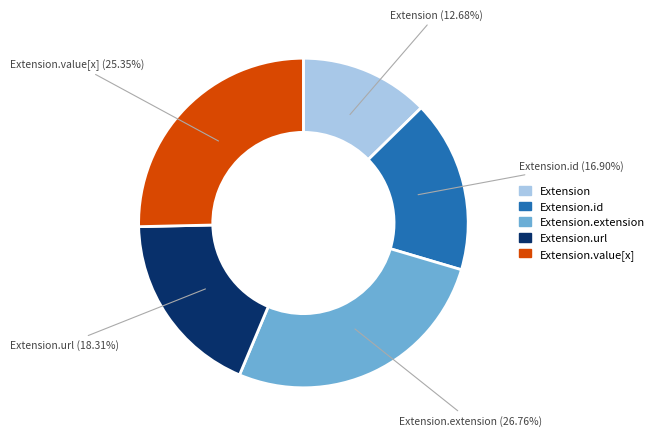

Is there any slice that represents more than half of the pie?

No